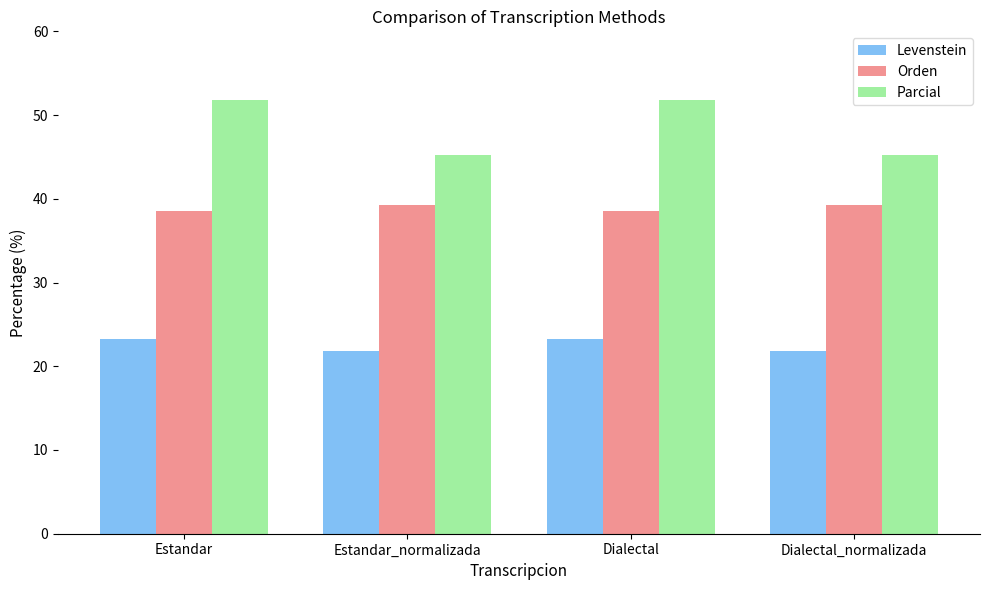

Are the bars horizontal?

No